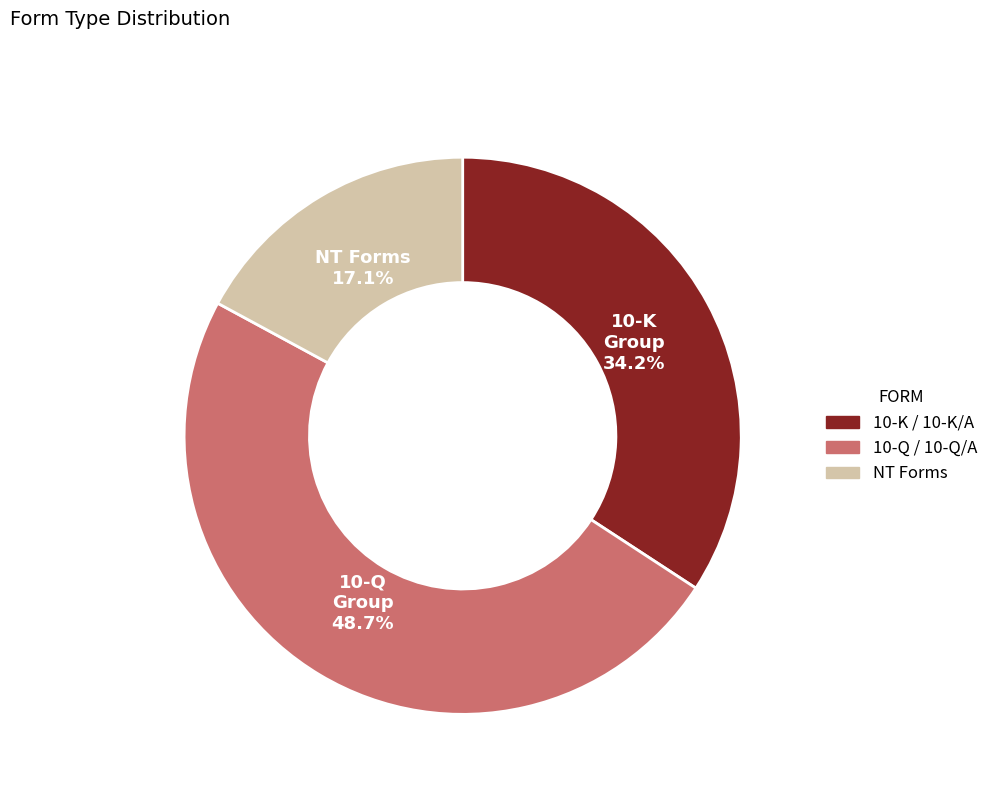

Is there a majority slice in this chart?

No